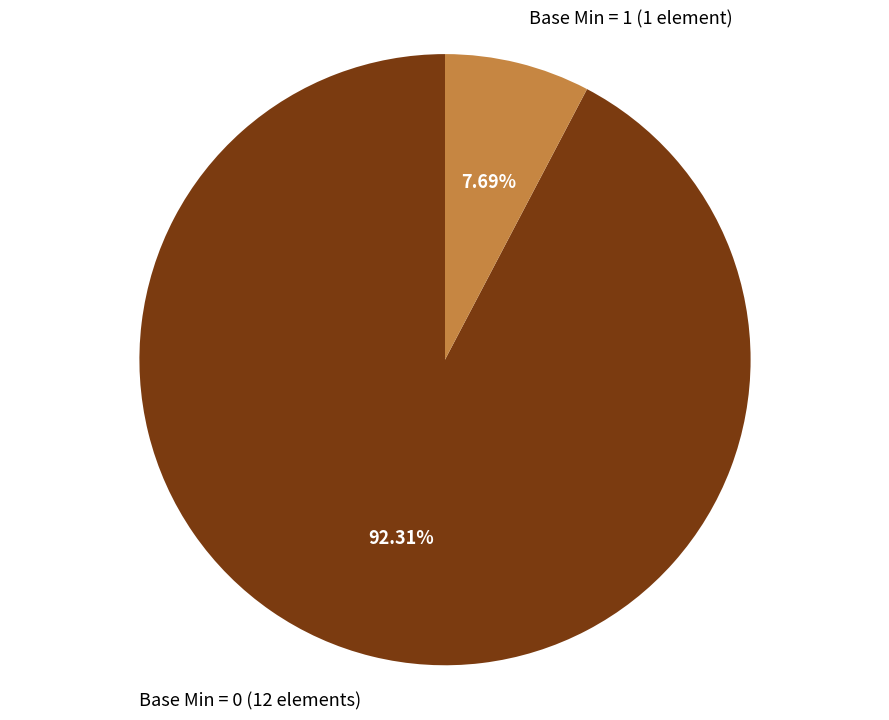

Is there any slice that represents more than half of the pie?

Yes